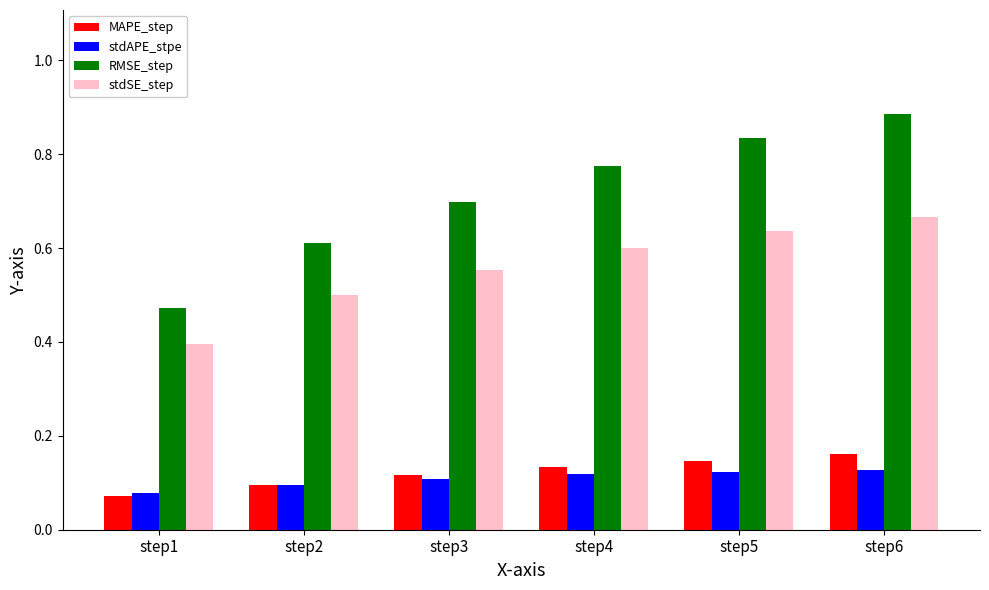

What is the sum of all RMSE_step values?

4.3